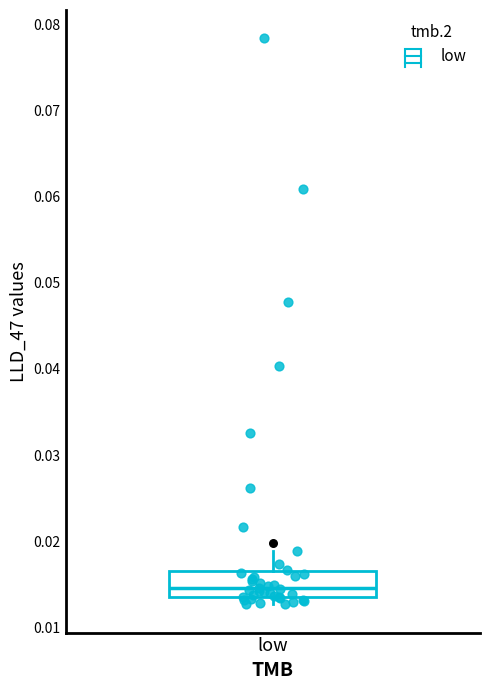

Read this box plot against the y-axis: the position of the median line, the range covered by the box, and the ends of both whiskers. The values are not printed on the chart, so give them approximately, as read against the axis.

median 0.015, box 0.014 to 0.017, whiskers 0.013 to 0.019